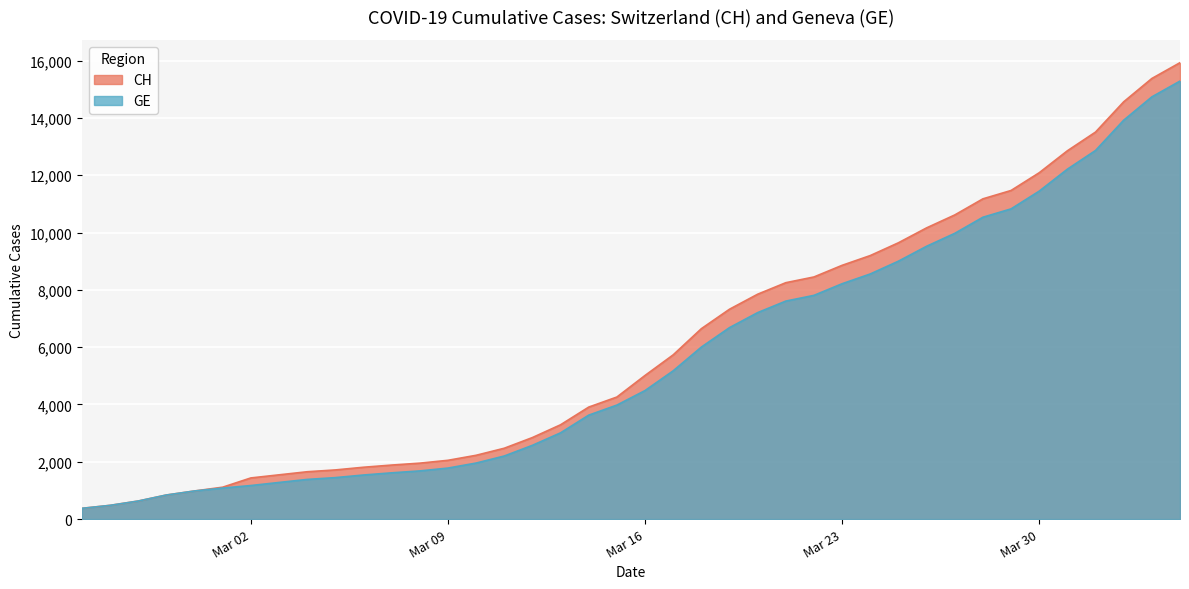

What is the total value across all series at Mar 16?

9497